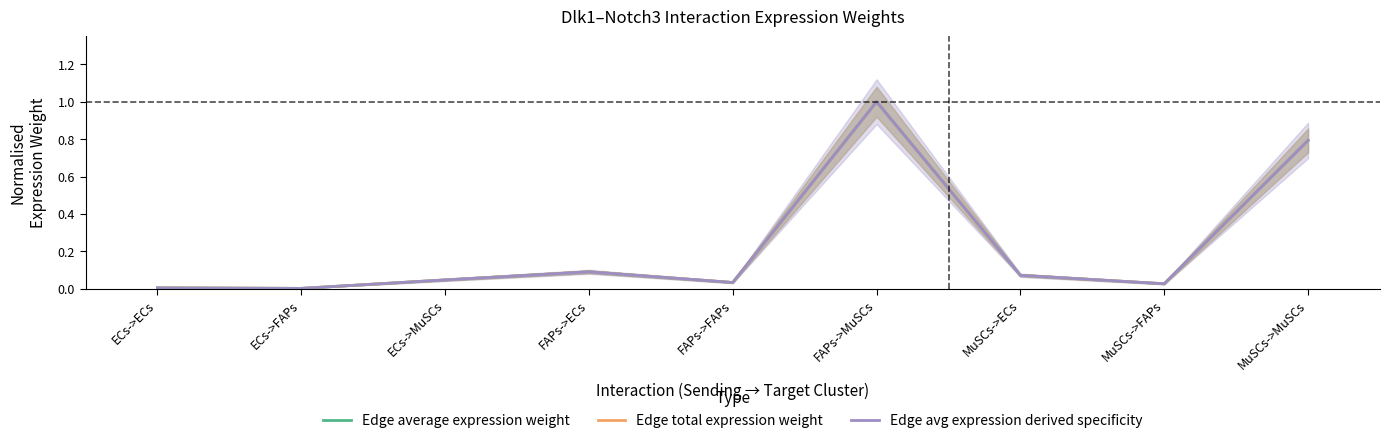

Where is Edge avg expression derived specificity nearest to the value 0?

ECs->FAPs